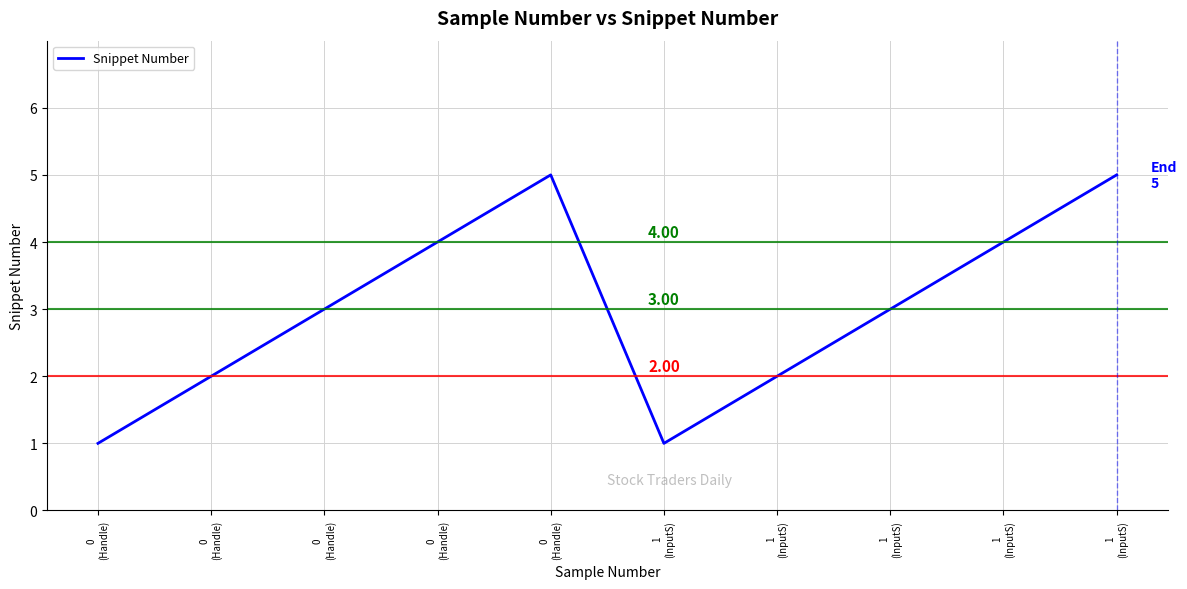

How many points are lower than both their immediate neighbors (excluding endpoints)?

1